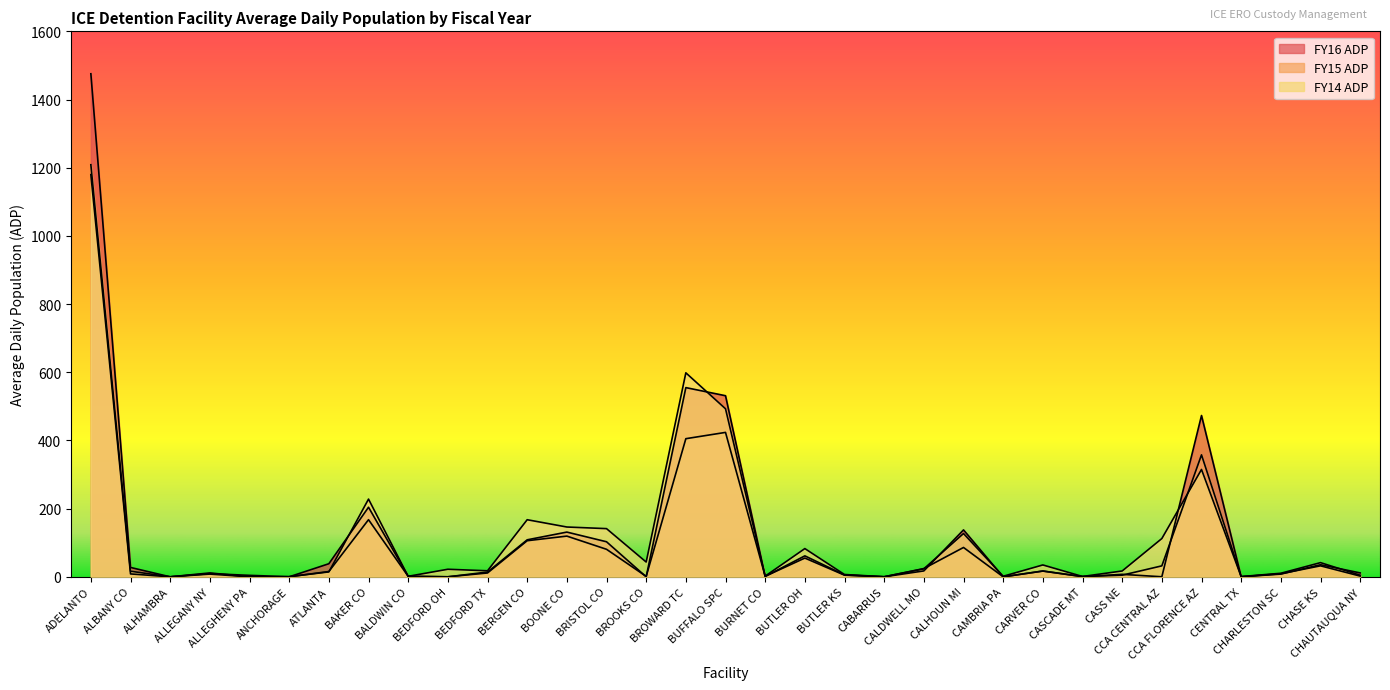

List the series in order of their peak value, highest first.

FY16 ADP, FY14 ADP, FY15 ADP